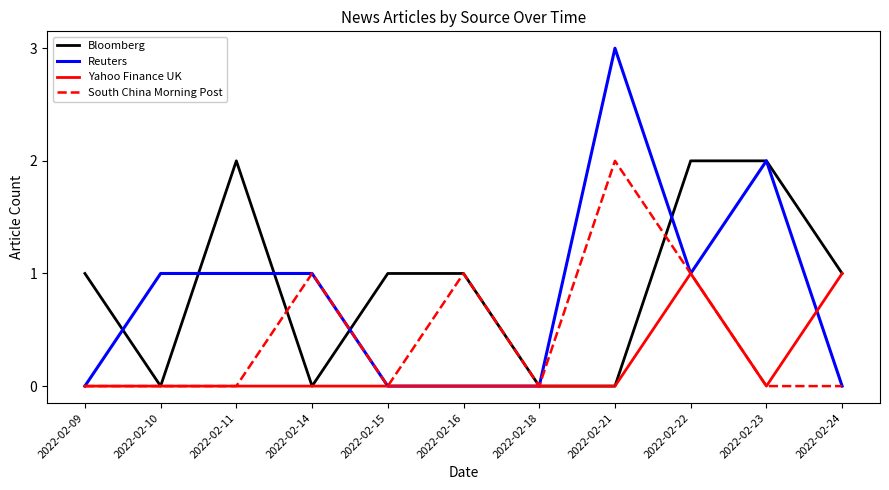

True or false: Bloomberg has a value of 2 at 2022-02-23.

True